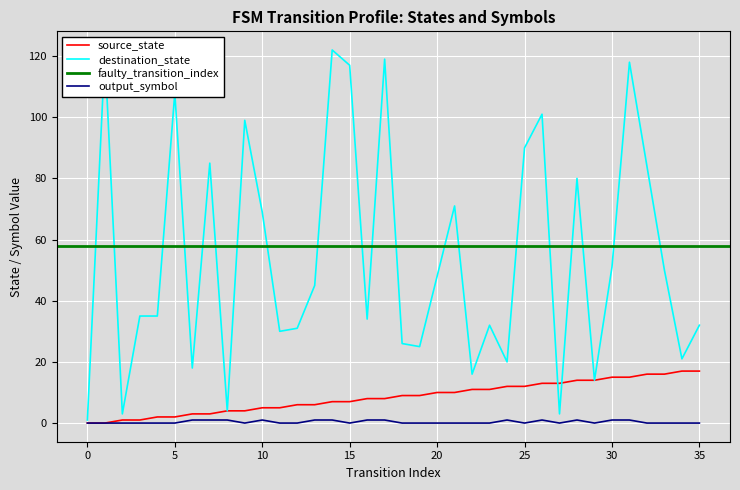

How many times do destination_state and source_state cross each other?

2